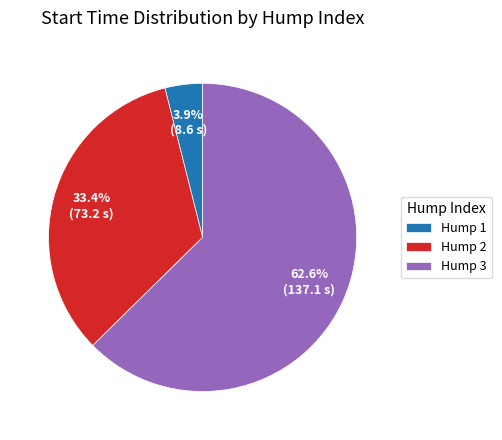

To the nearest percent, what is the average slice percentage?

33%